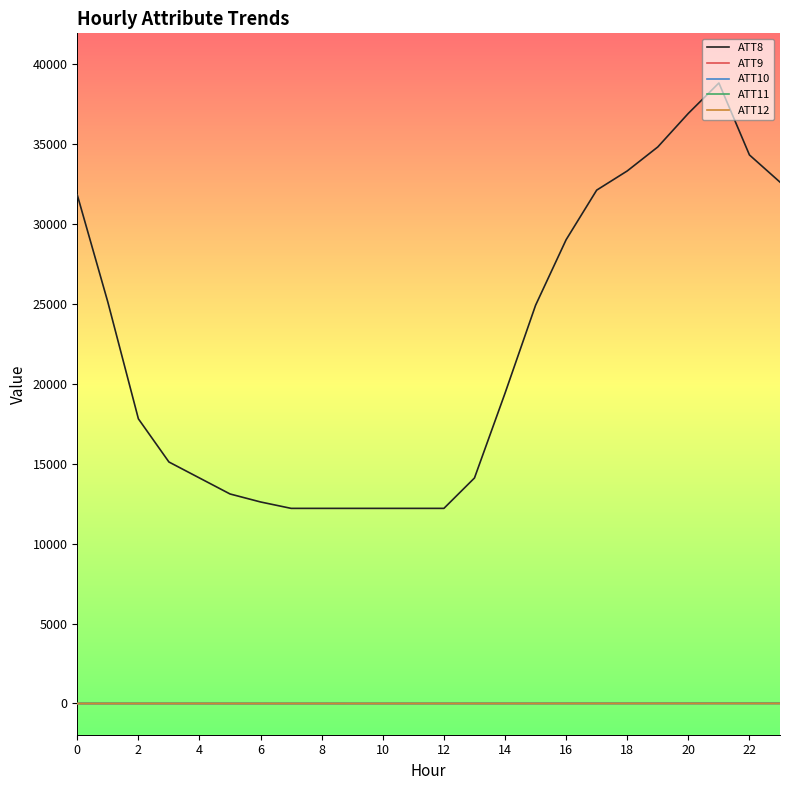

How many lines are shown in the chart?

5